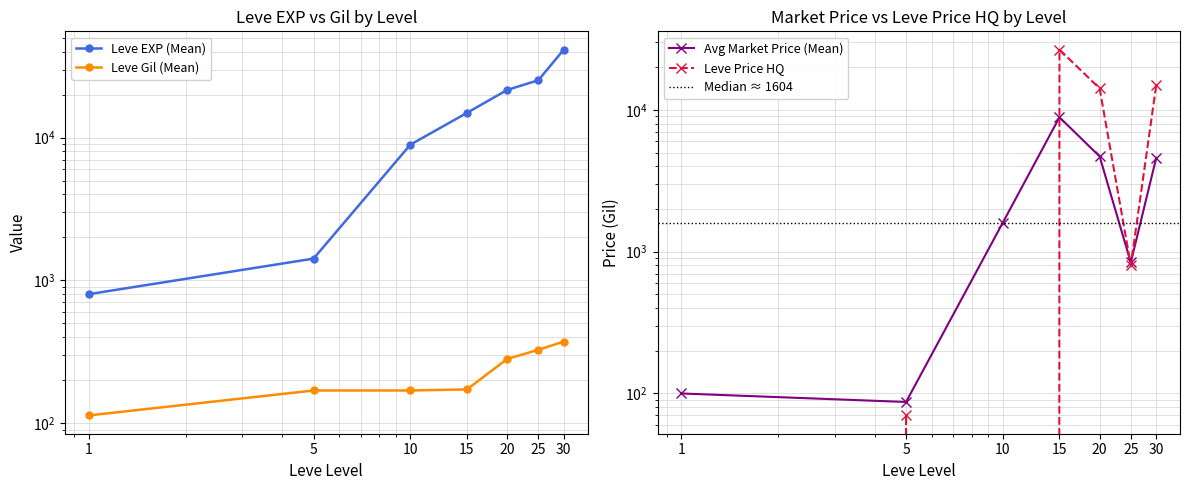

Which series has the largest total across all categories?

Leve EXP